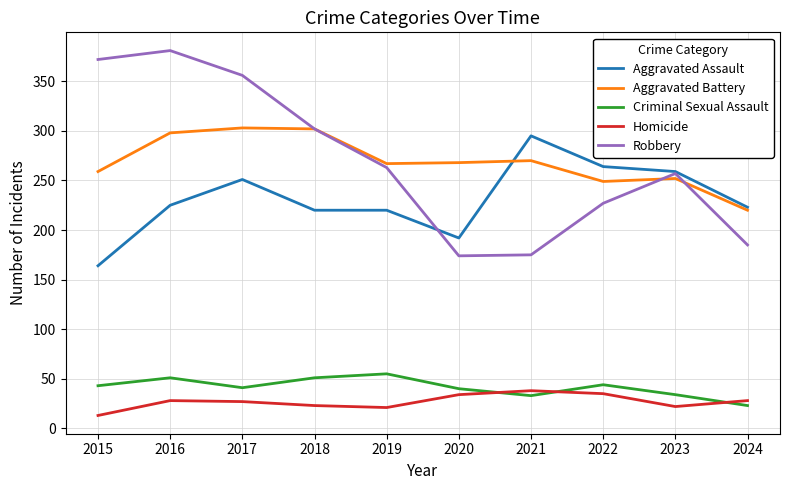

Read the Homicide value at 2017, to the nearest 10.

30